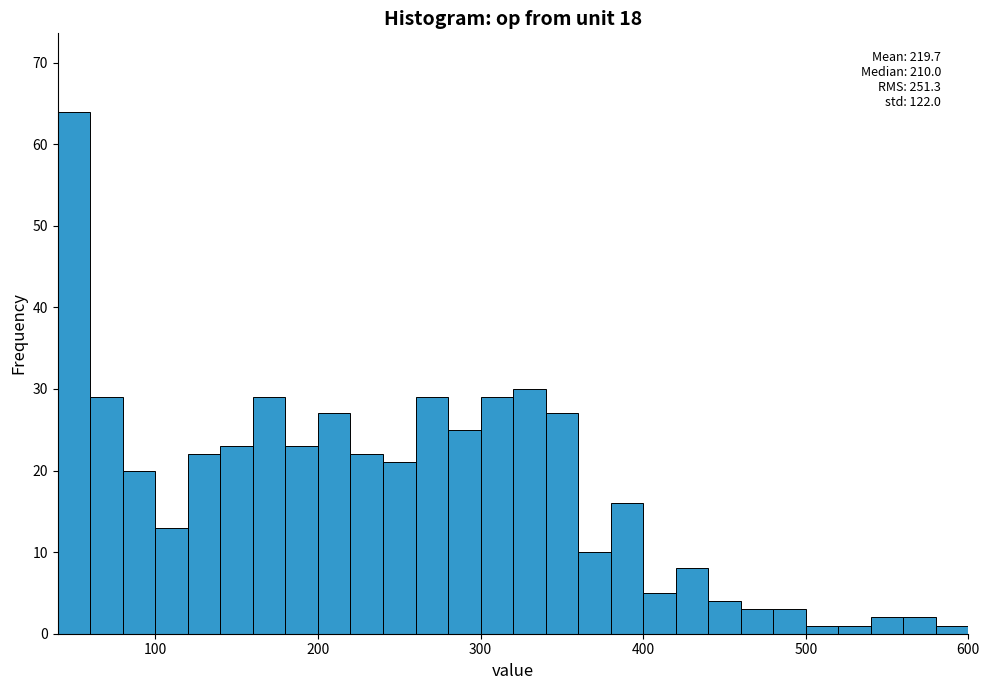

Around what value on the x-axis is the tallest bar? Give the approximate position of its centre, as read against the axis.

50